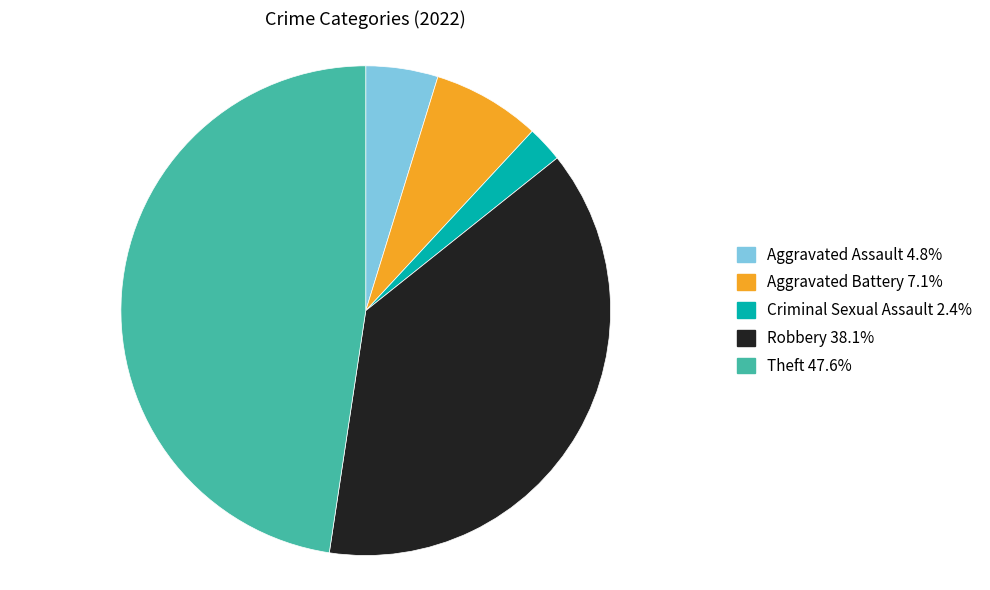

Does any single category account for the majority?

No